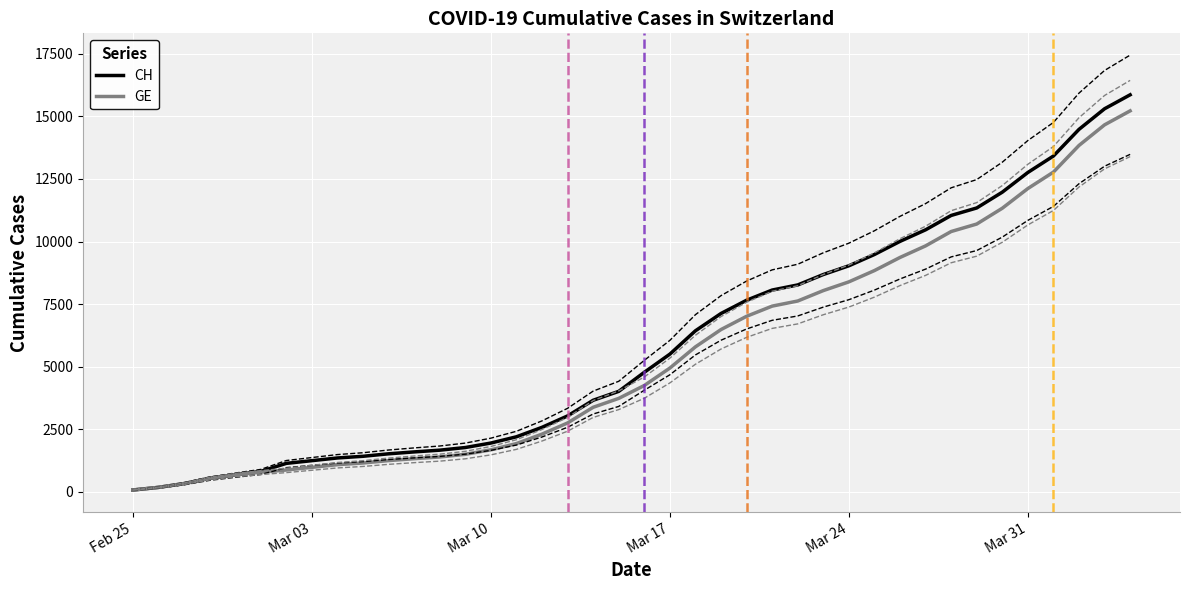

True or false: GE and CH cross at least once.

False